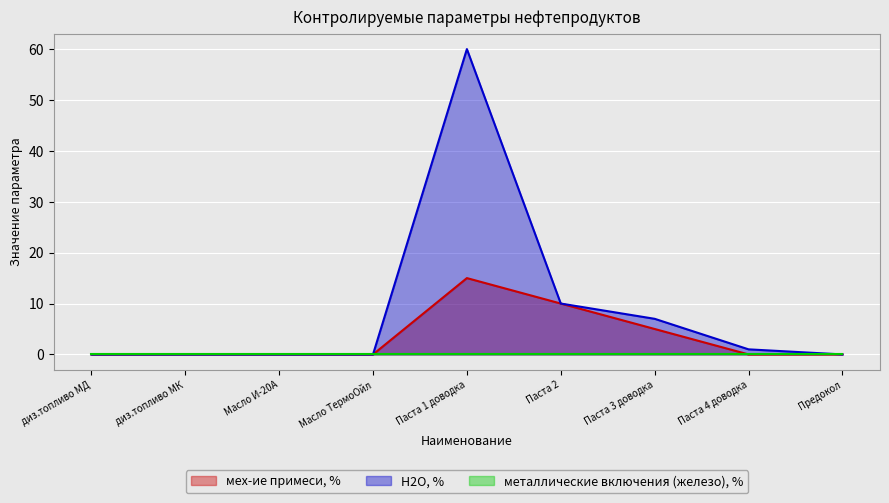

Which series has the largest total across all categories?

Н2О, %